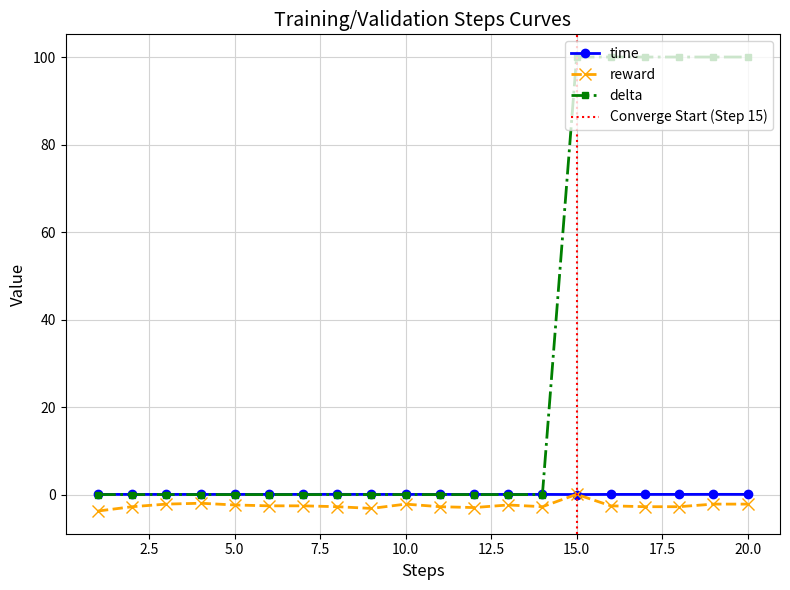

How many data points in reward are above -2?

2